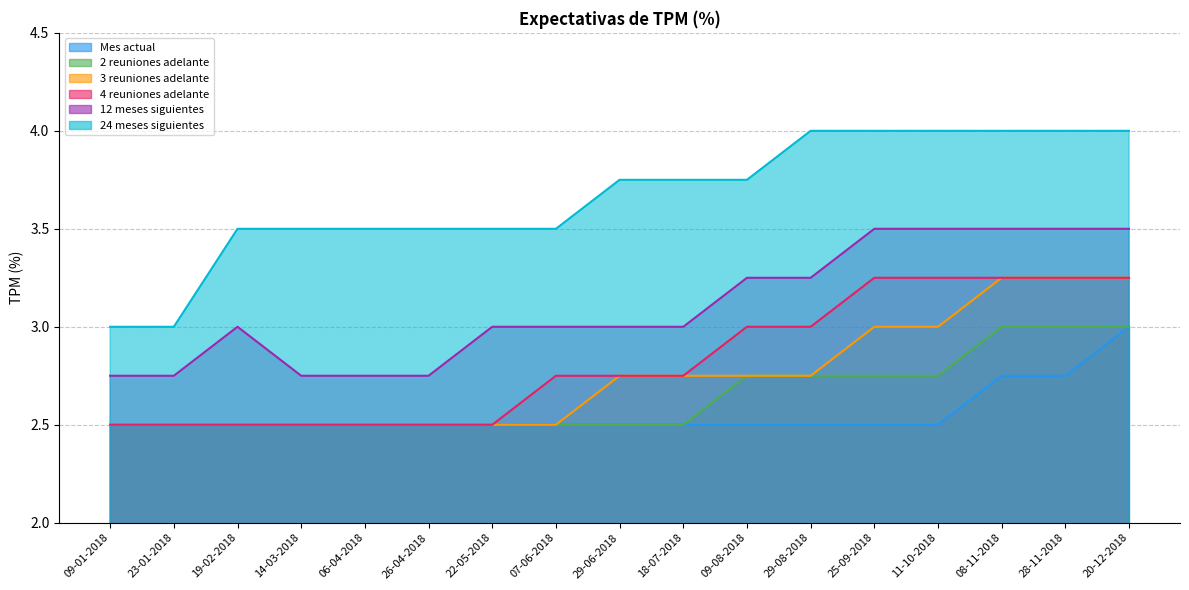

What position from the right is 25-09-2018?

5